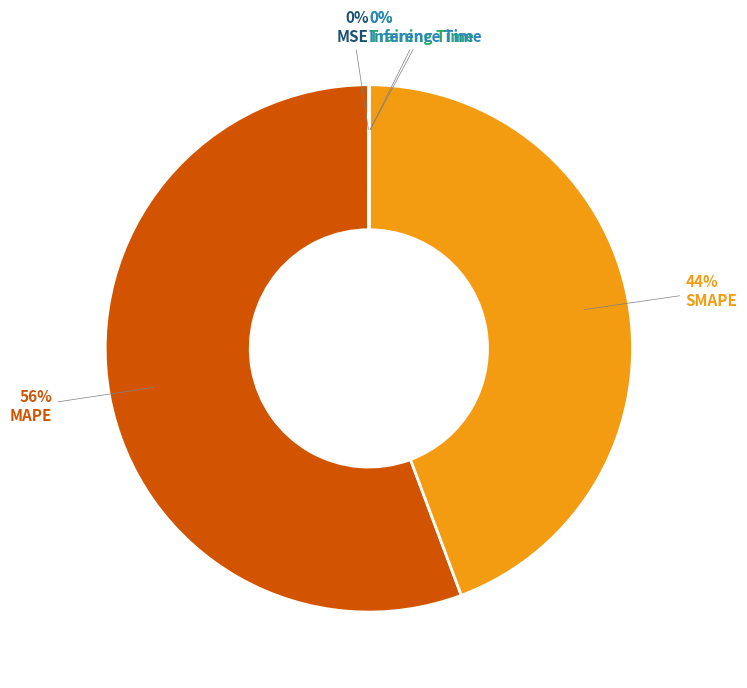

To the nearest percent, what is the average slice percentage?

20%